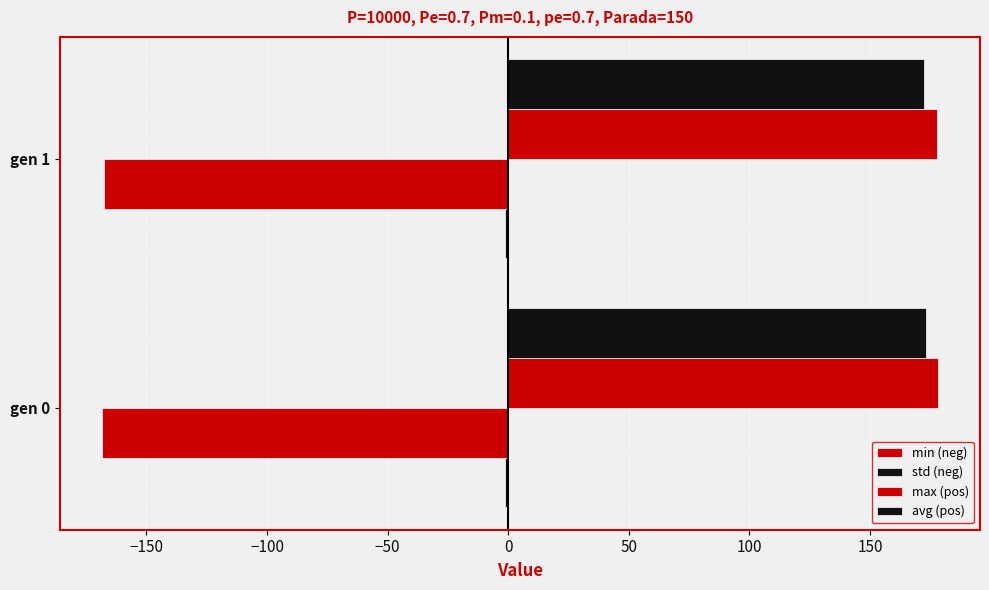

How many distinct data groups are displayed?

4